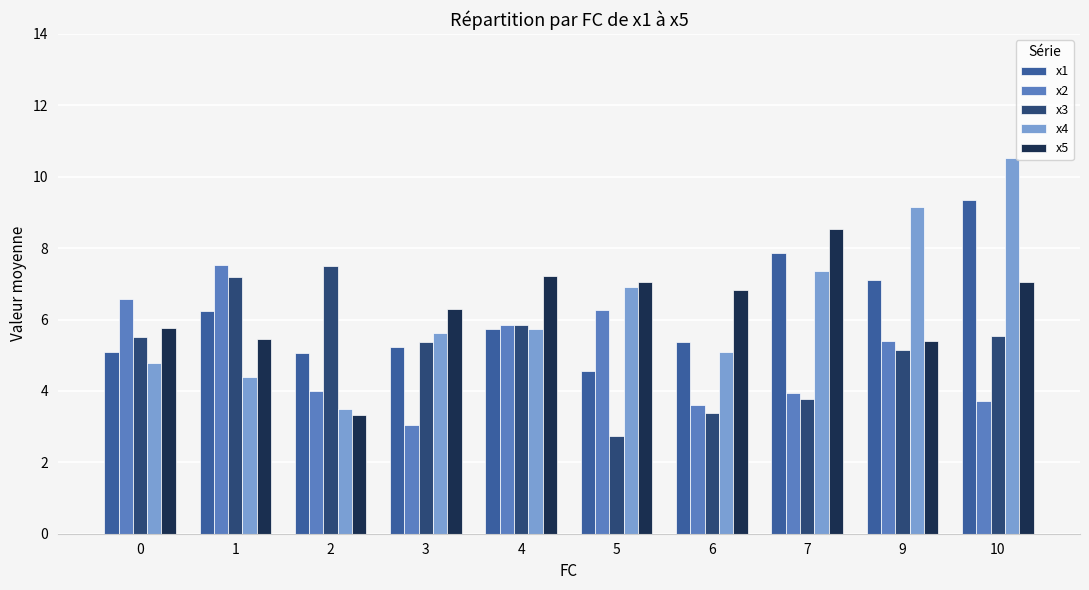

The x4 series shows 3.3 at 0. True or false?

False